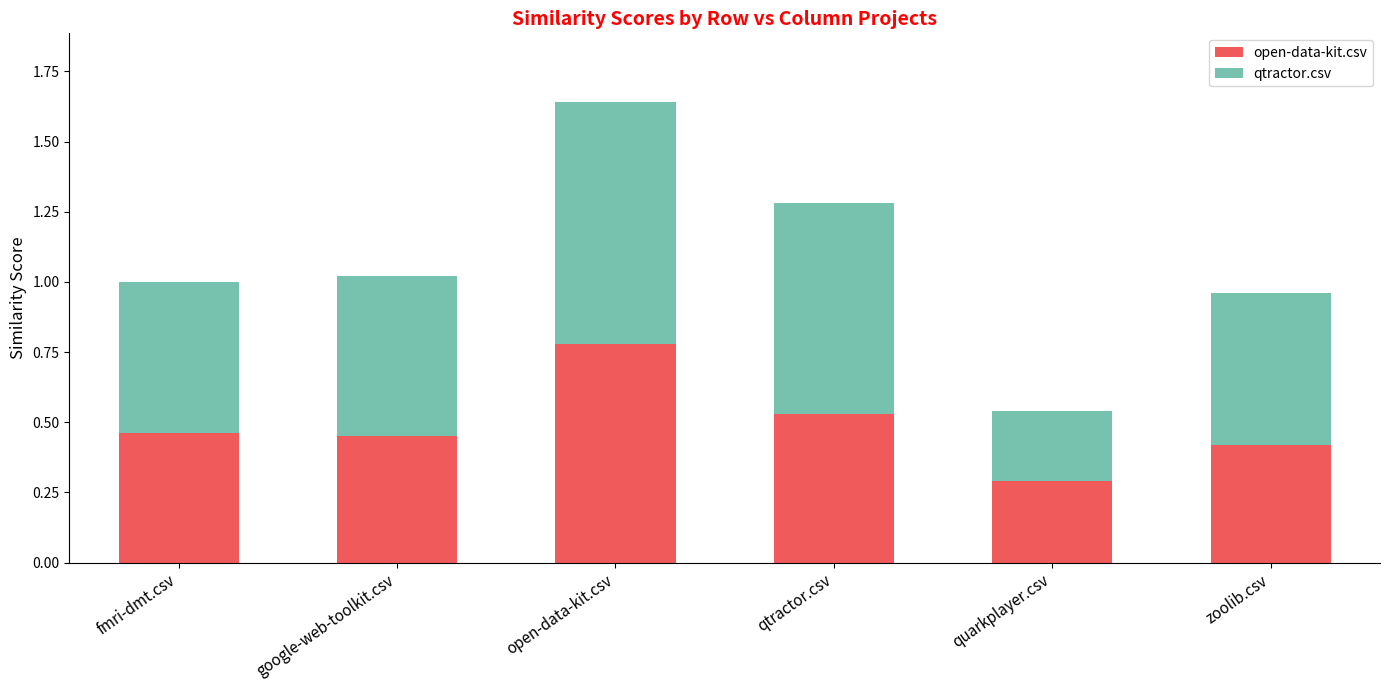

How many open-data-kit.csv values are between 0 and 1?

6